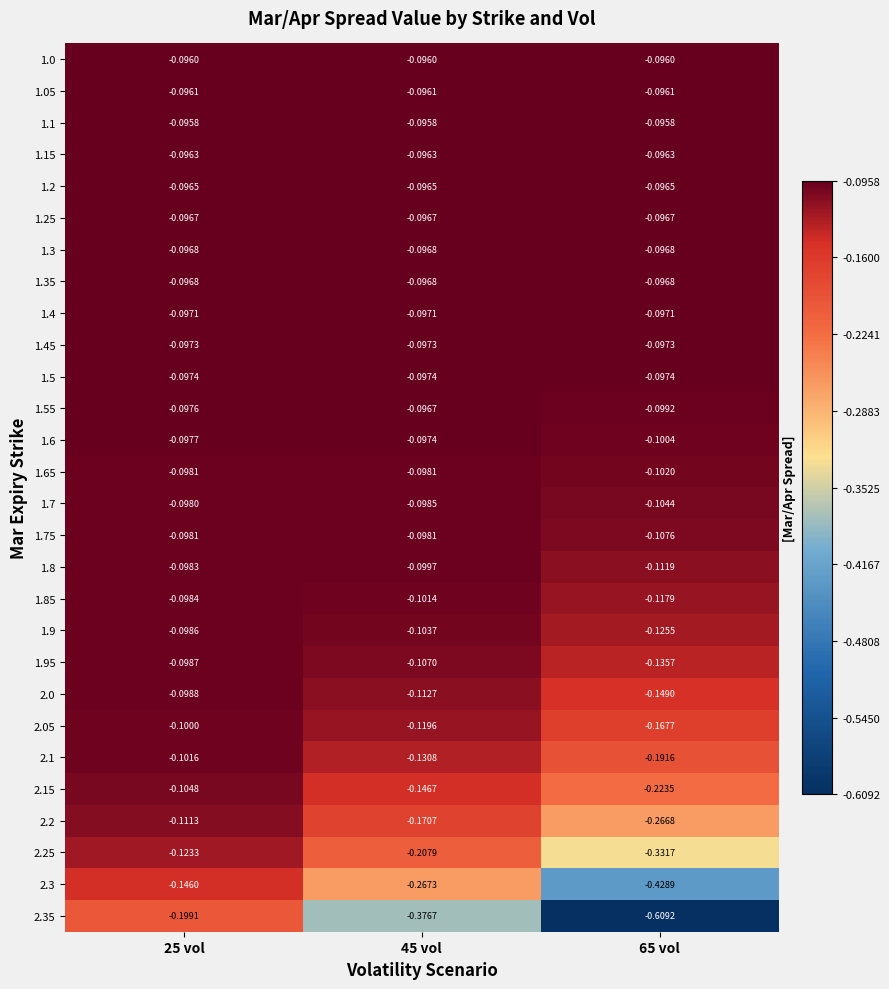

Is the value of 1.5 at 25 vol greater than the value of 1.75 at 65 vol?

Yes